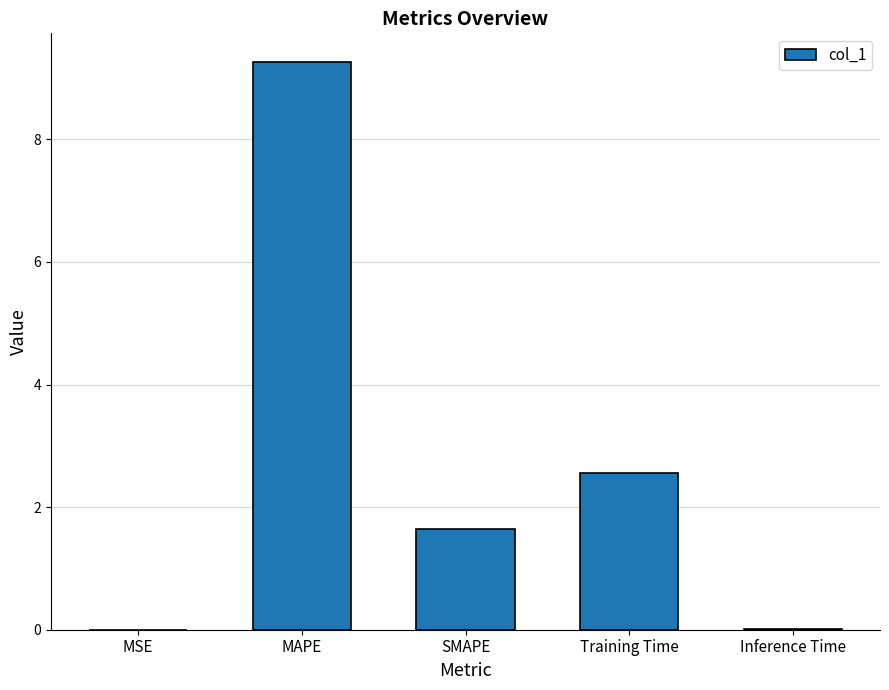

What is the sum of the values at Training Time and MAPE?

11.8